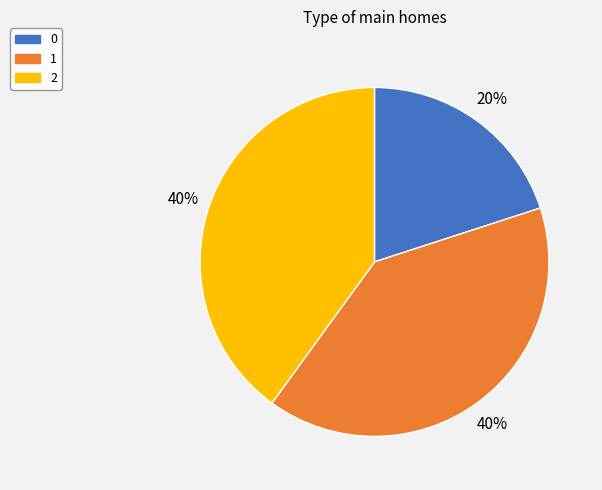

Is the sum of 0 and 2 greater than half?

Yes